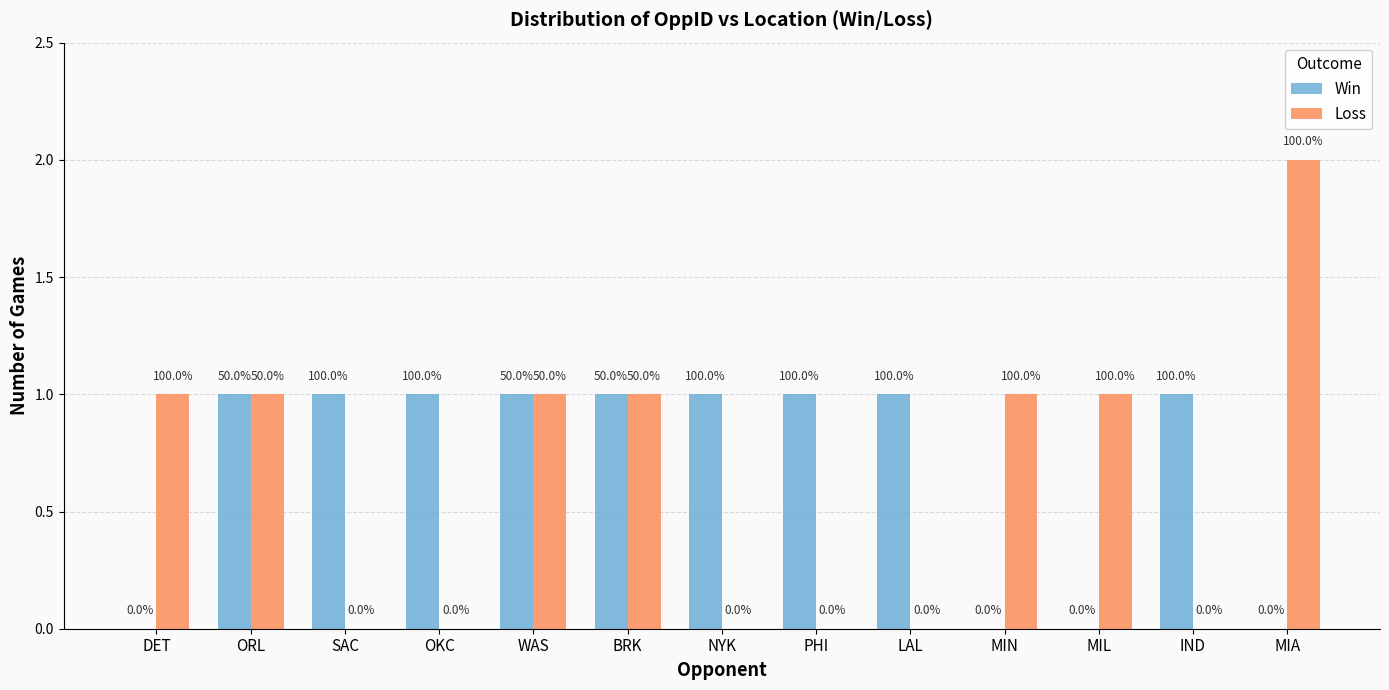

The Win series shows 1 at WAS. True or false?

True